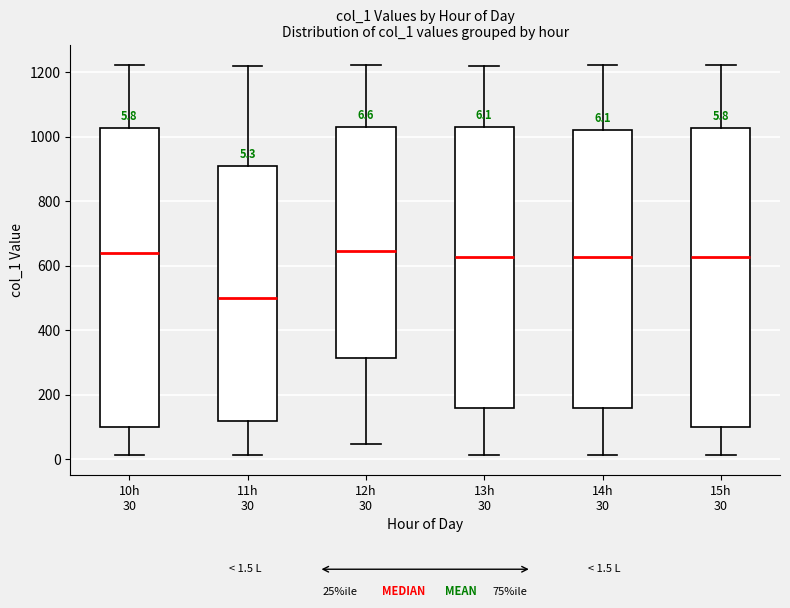

Which box's median line is the lowest?

11h 30